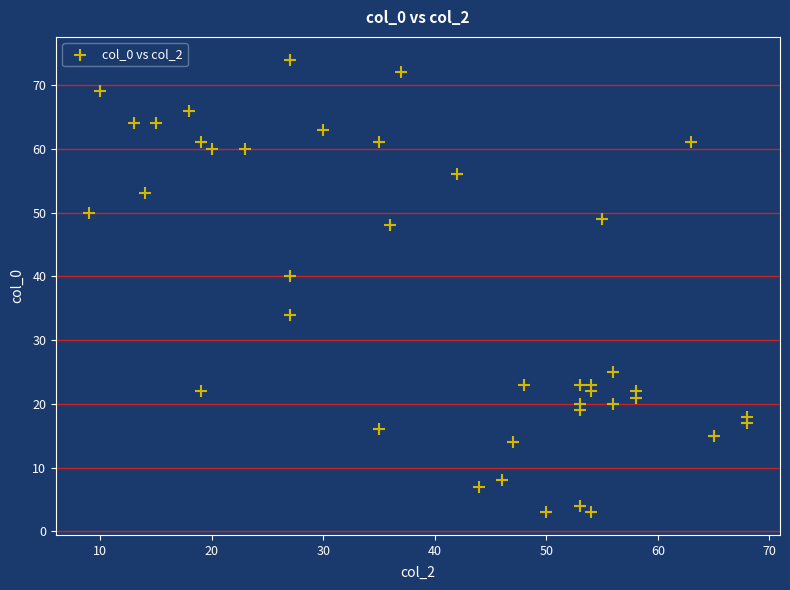

What is the range of X values (max minus min)?

59